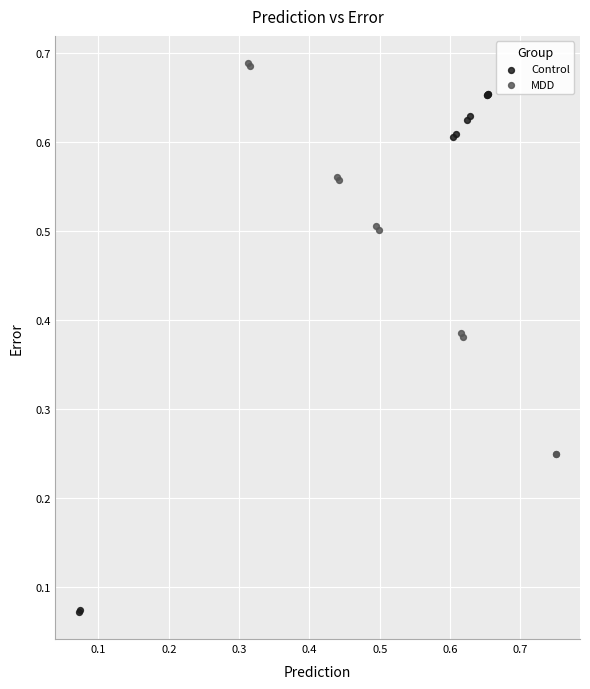

Which series contains the highest Y value?

MDD